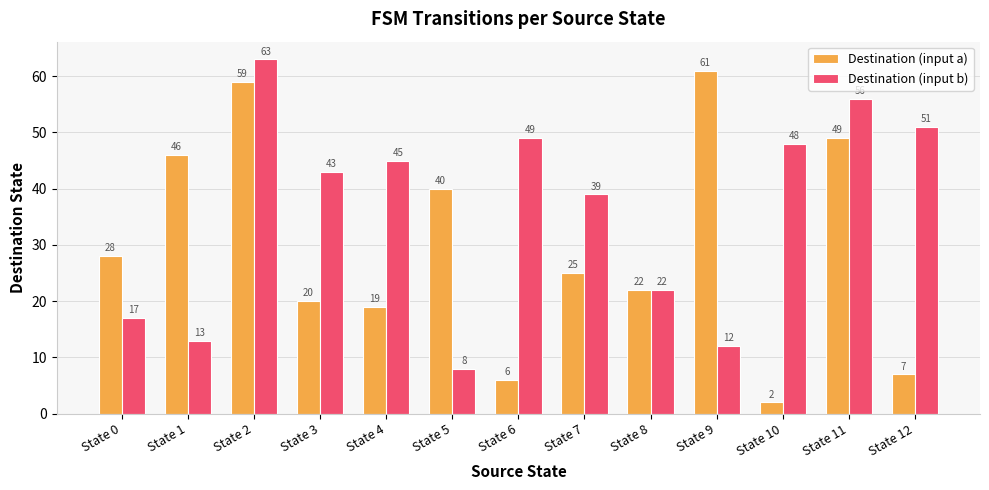

Is the value of Destination (input b) at State 7 greater than the value of Destination (input a) at State 12?

Yes